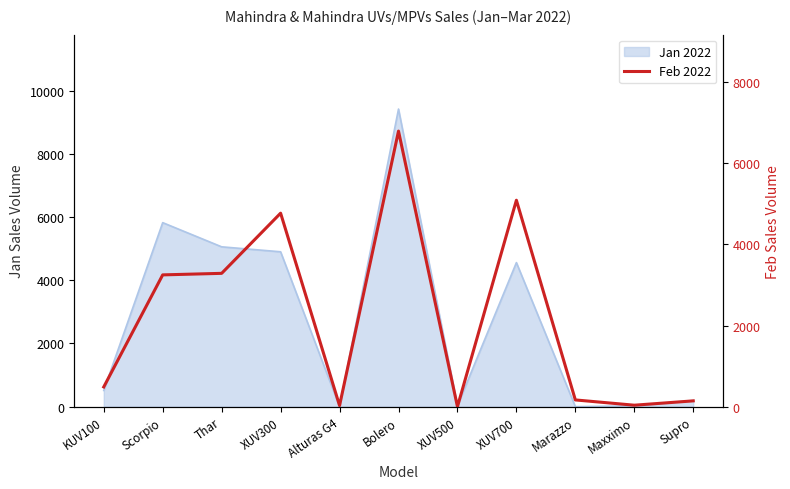

At which category does the chart reach its peak across all series?

Bolero